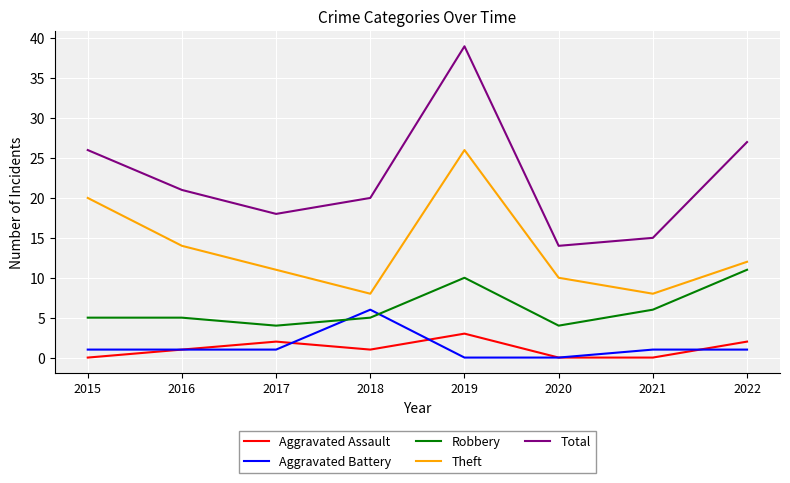

Is it true that Total equals 14 at 2020?

True